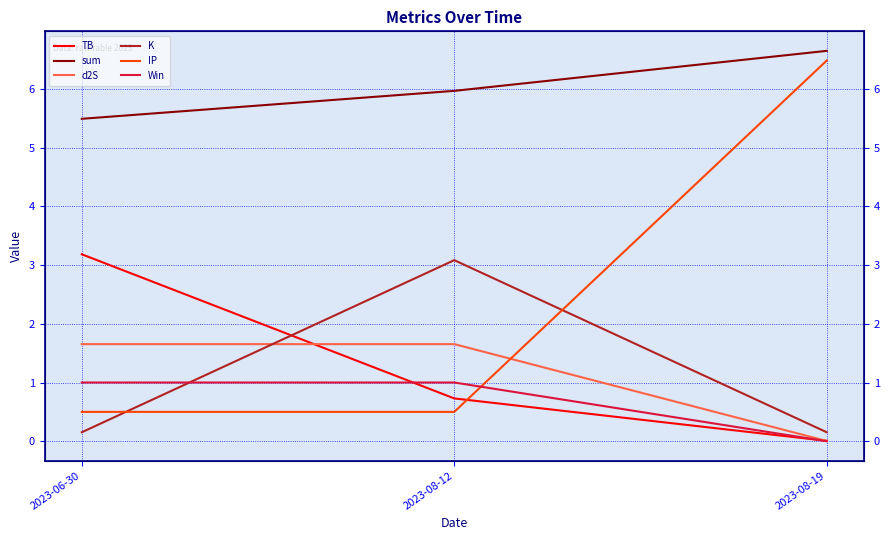

Rank the series at 2023-08-19 from lowest to highest value.

Win, d2S, TB, K, IP, sum